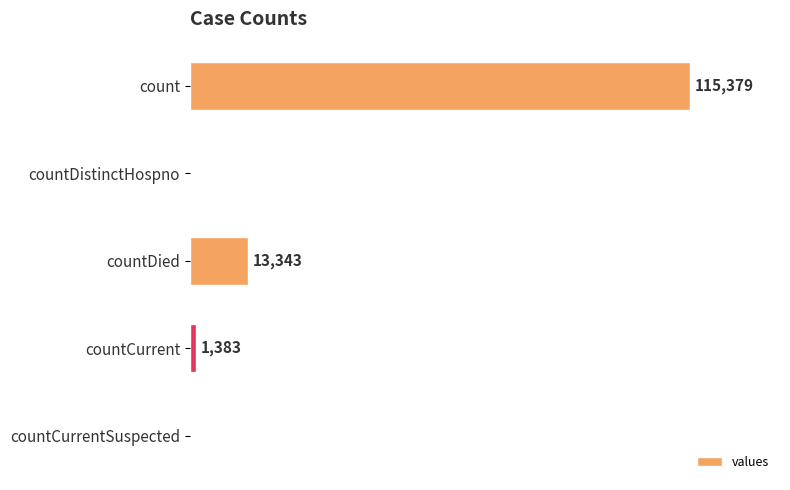

Where is the data nearest to the value 57689?

countDied